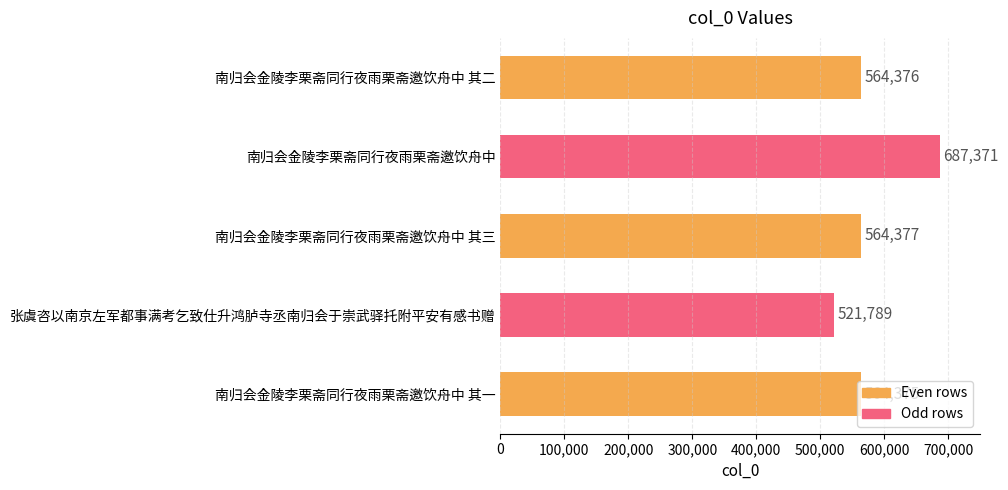

Does the chart contain any negative values?

No